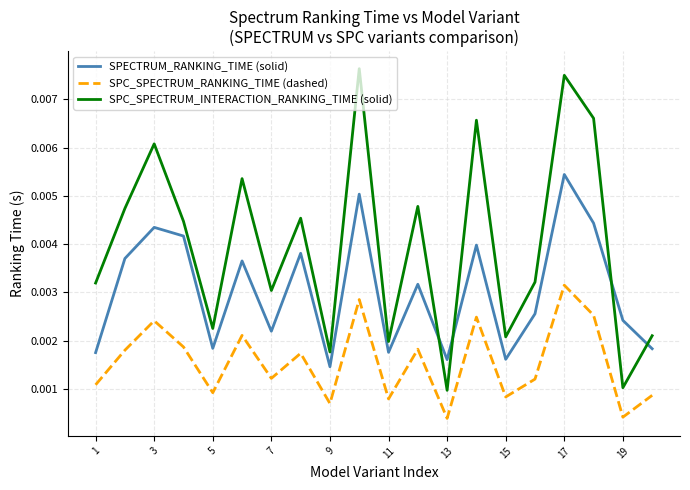

Which series has the largest total across all categories?

SPC_SPECTRUM_INTERACTION_RANKING_TIME (solid)